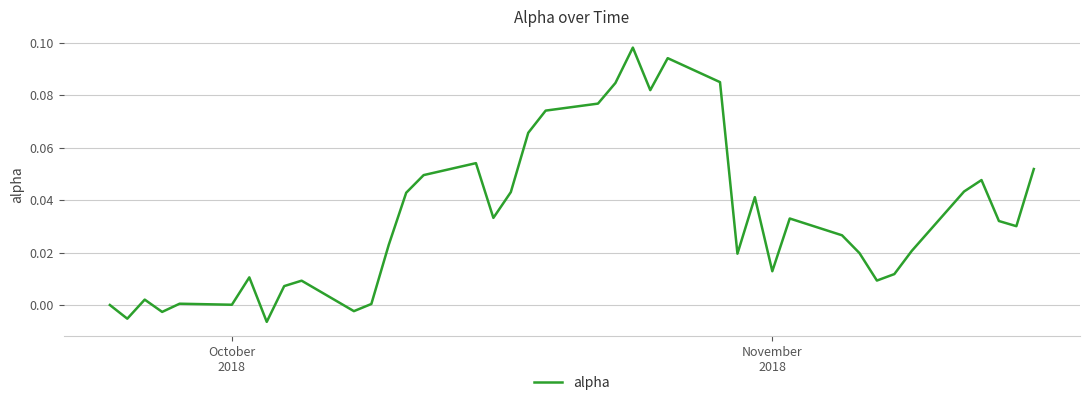

Is this an area chart (filled region under the line)?

No